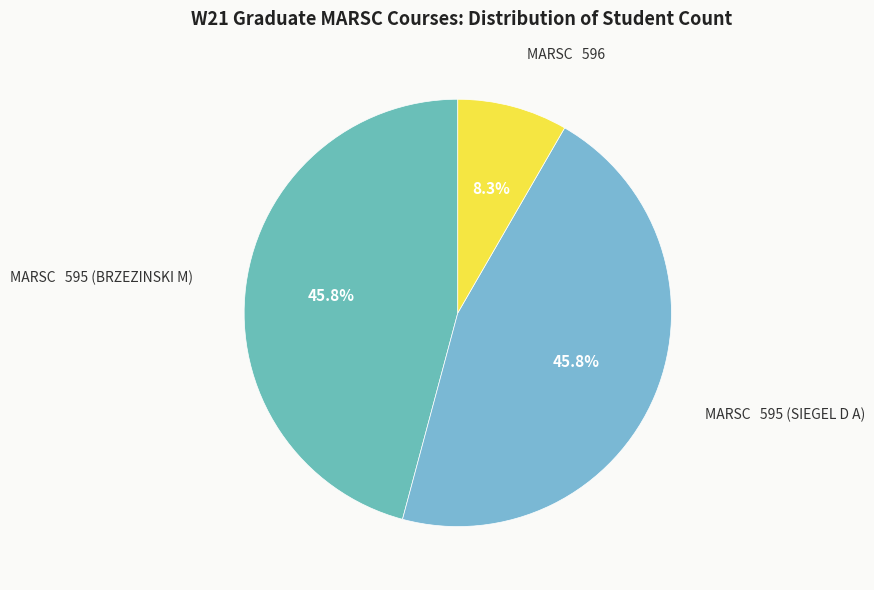

Which slice is the smallest?

MARSC   596